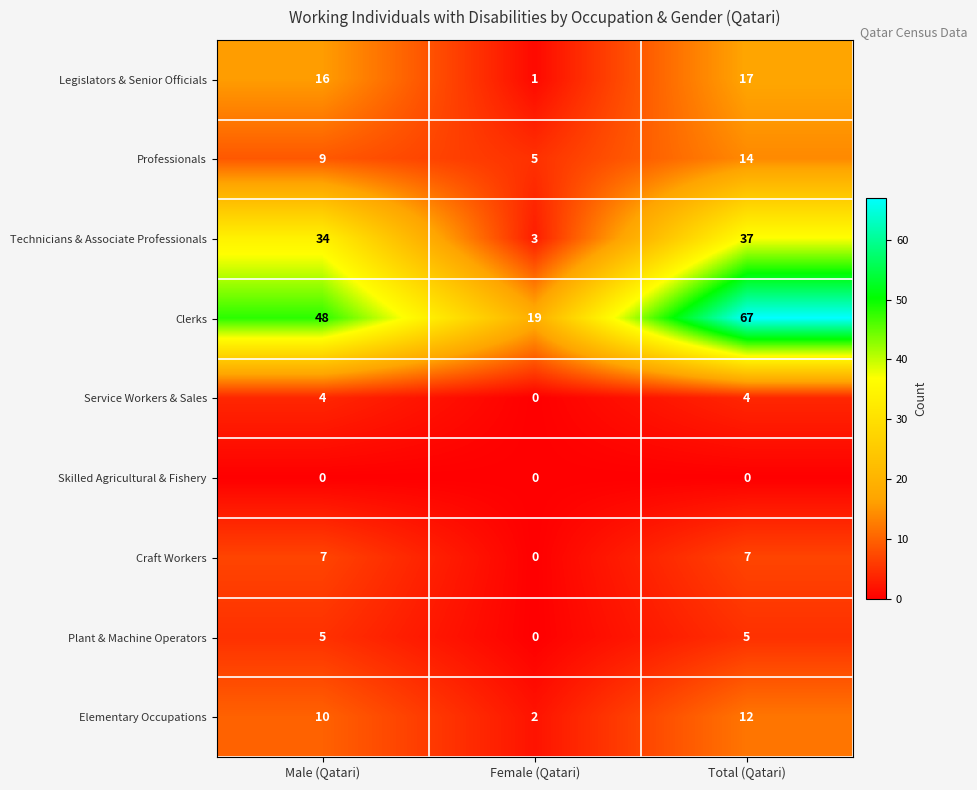

Count the Craft Workers values in the range 0 to 7.

3